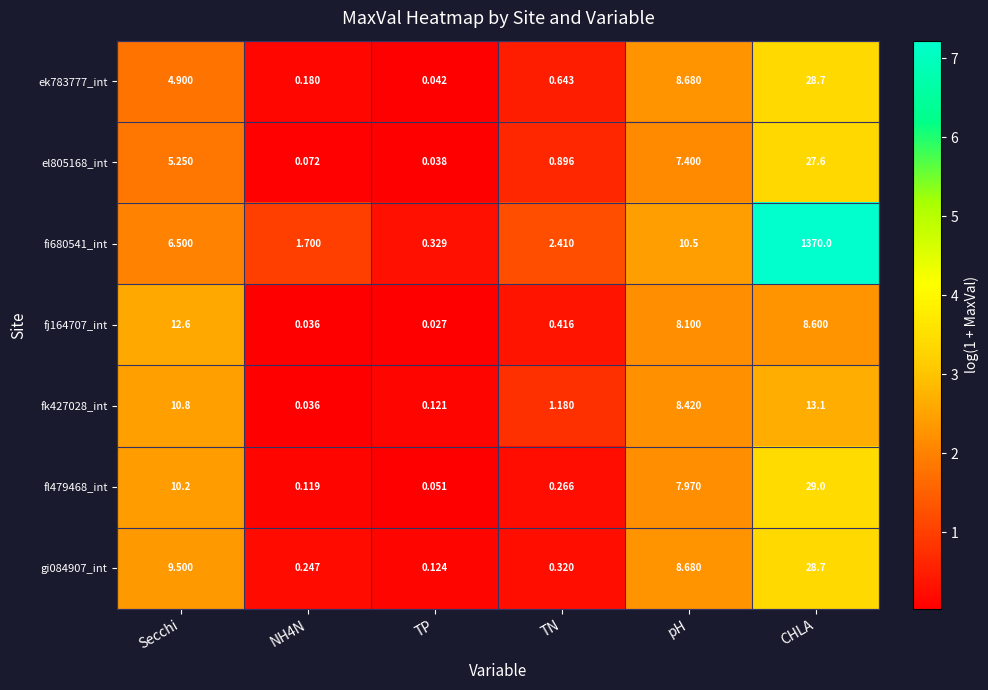

At which label does fi680541_int first exceed 6?

Secchi